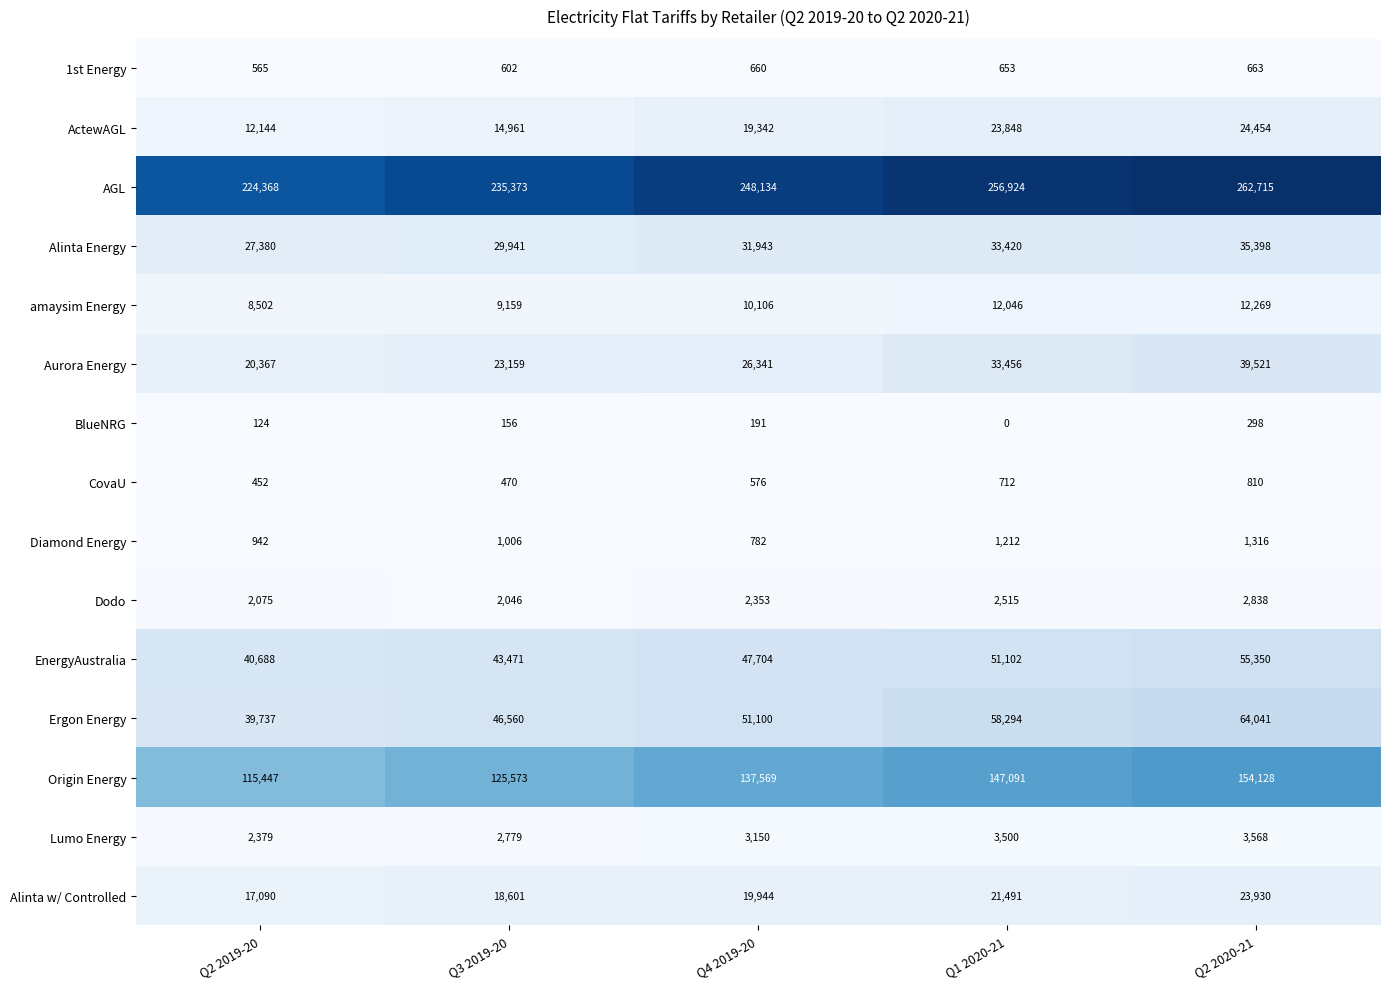

Read the amaysim Energy value at Q2 2020-21, to the nearest 50.

12250